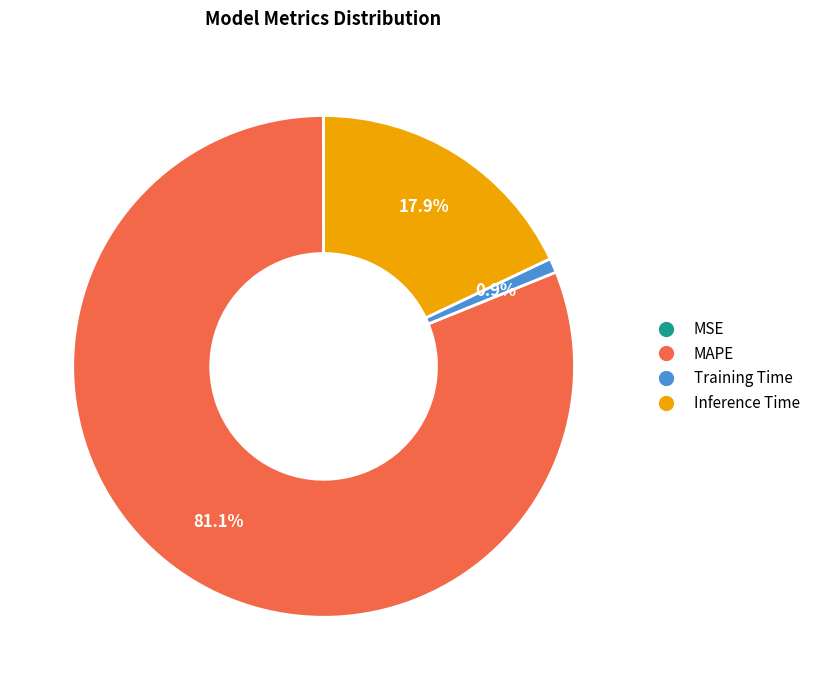

What is the largest slice in the pie chart?

MAPE